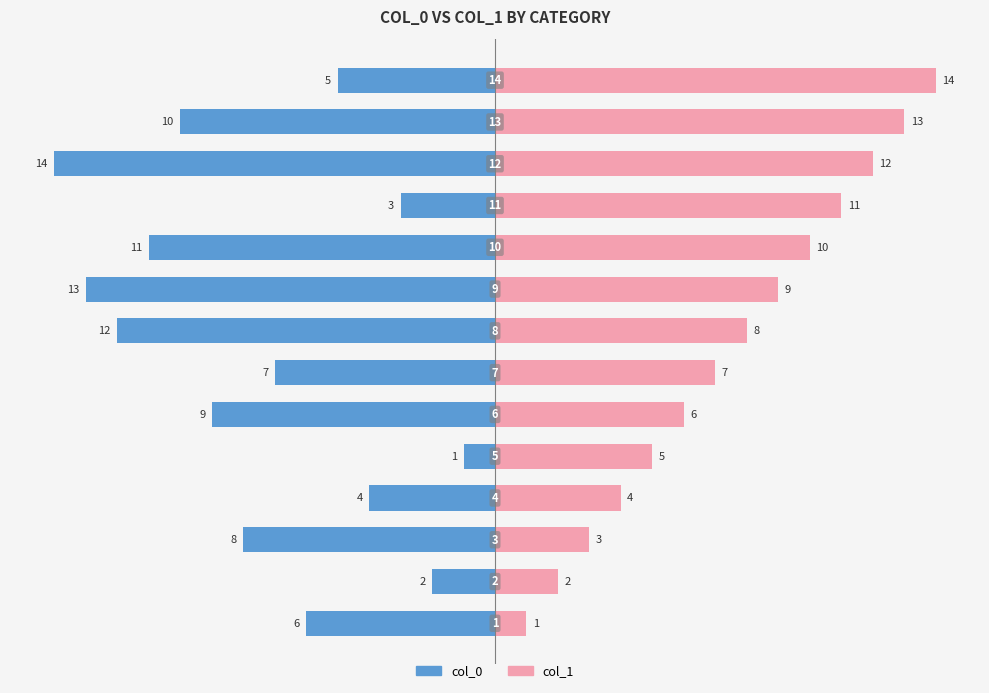

Which series changed the most between 0 and 12?

col_1